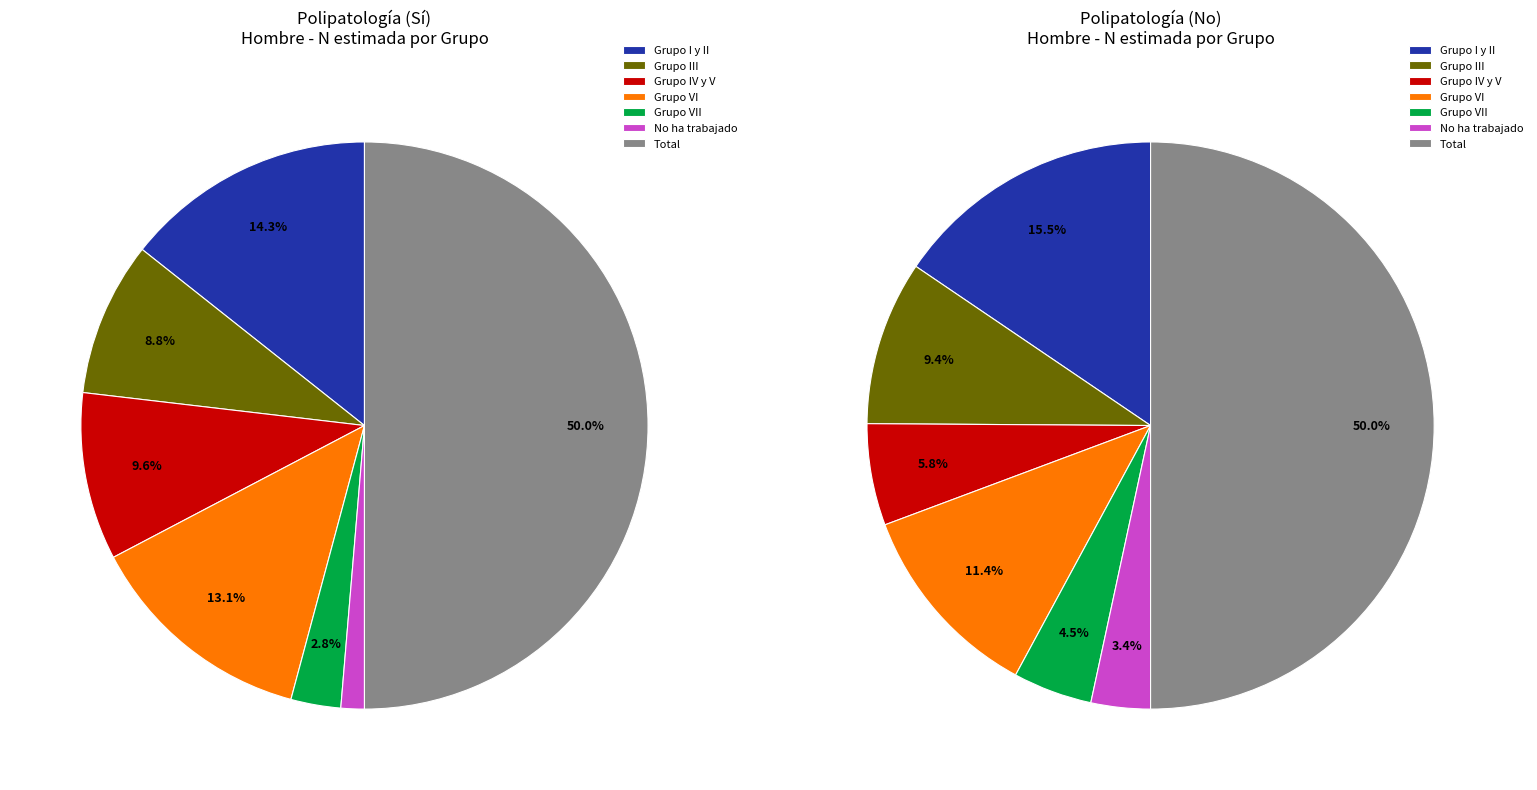

The Total slice represents 55% of the pie. True or false?

False